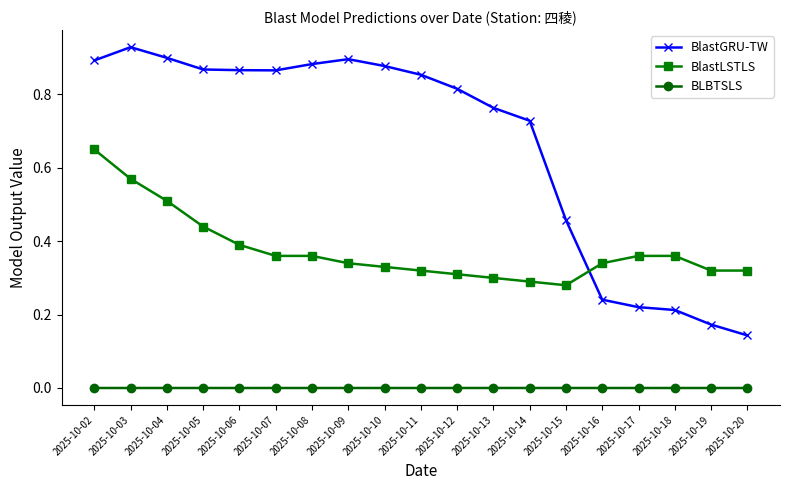

What is the sum of all BlastLSTLS values?

7.2